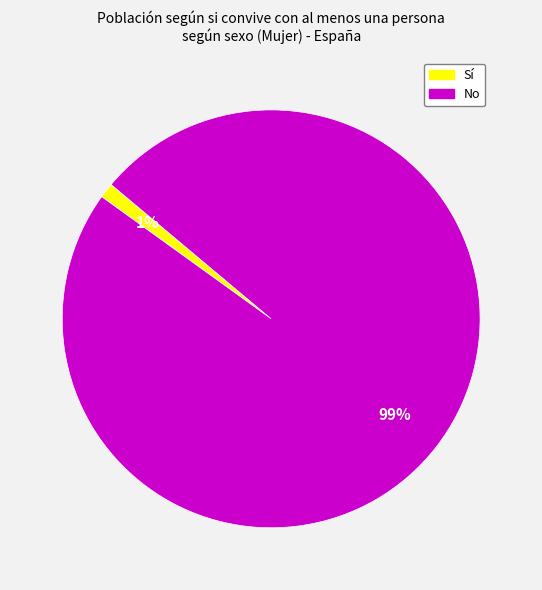

Is there any slice that represents more than half of the pie?

Yes